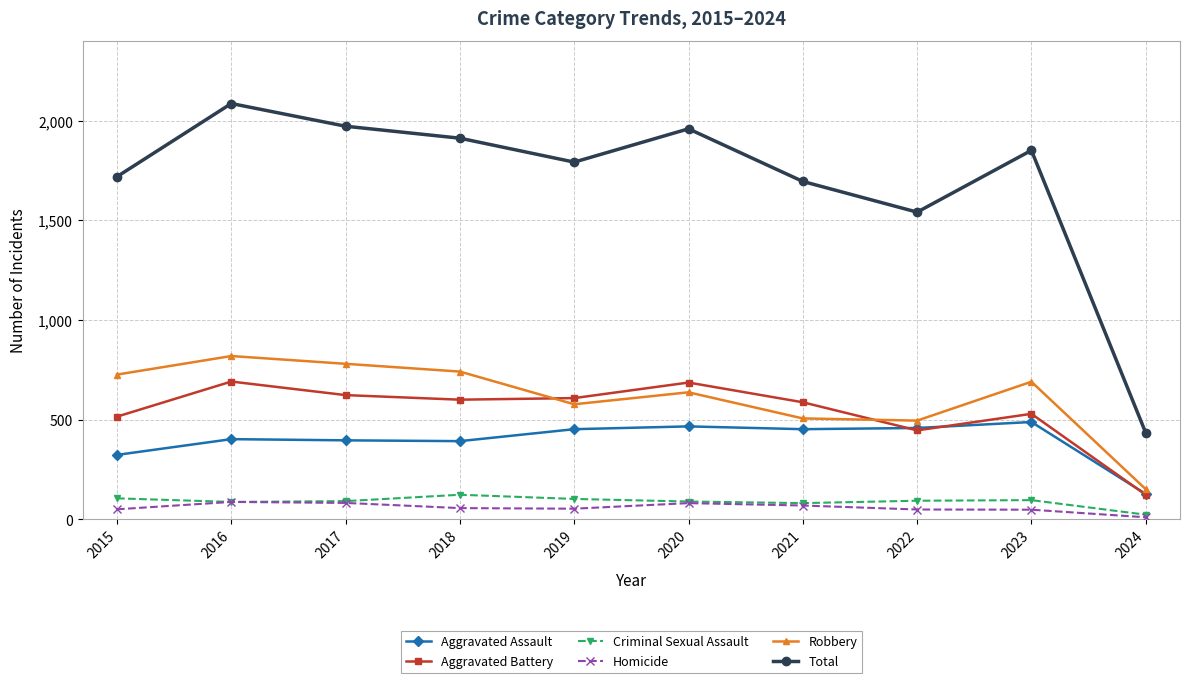

How many lines are shown in the chart?

6